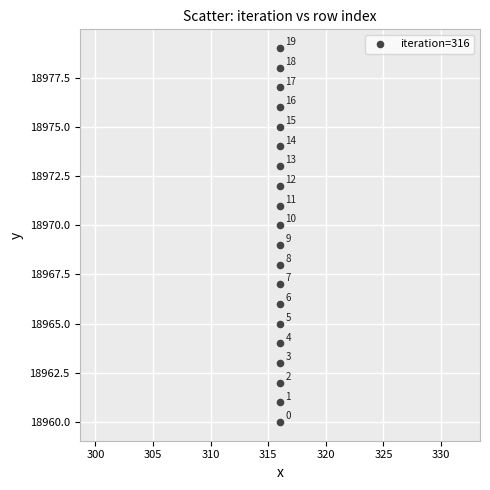

What is the range of Y values (max minus min)?

19